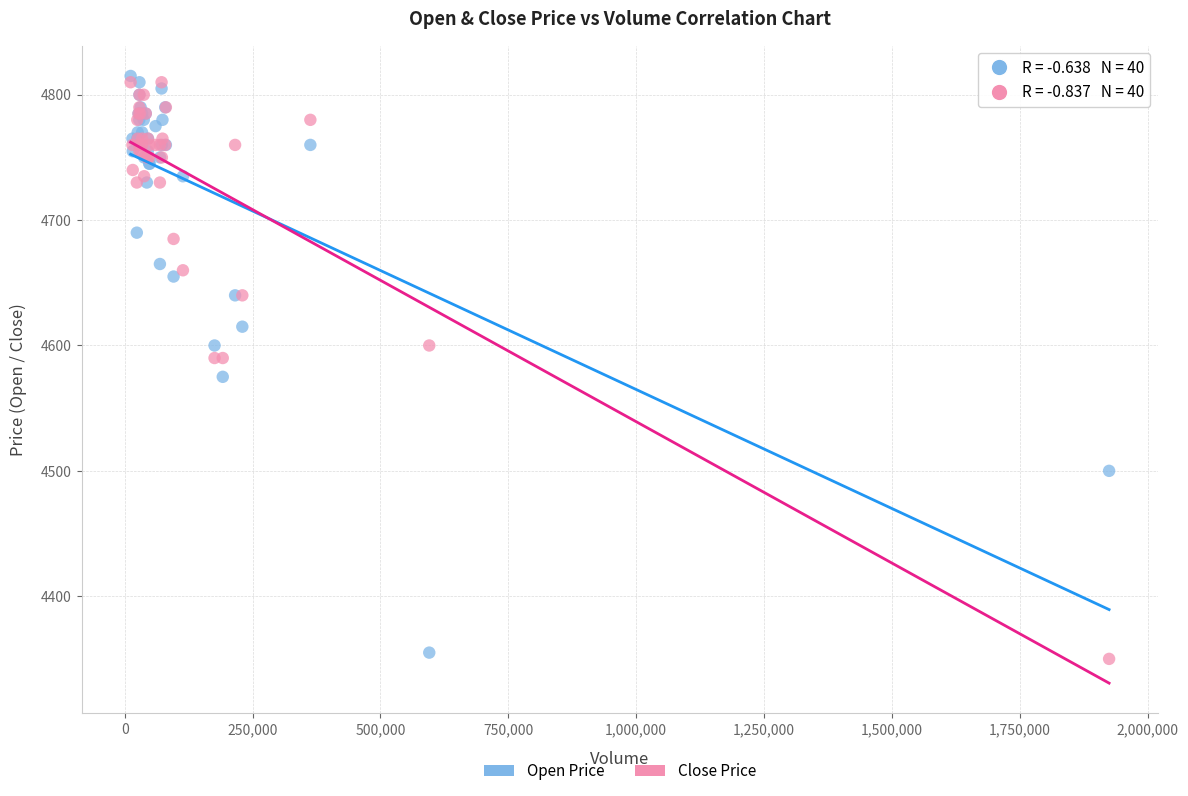

What are all the series names shown in the legend?

Open Price, Close Price